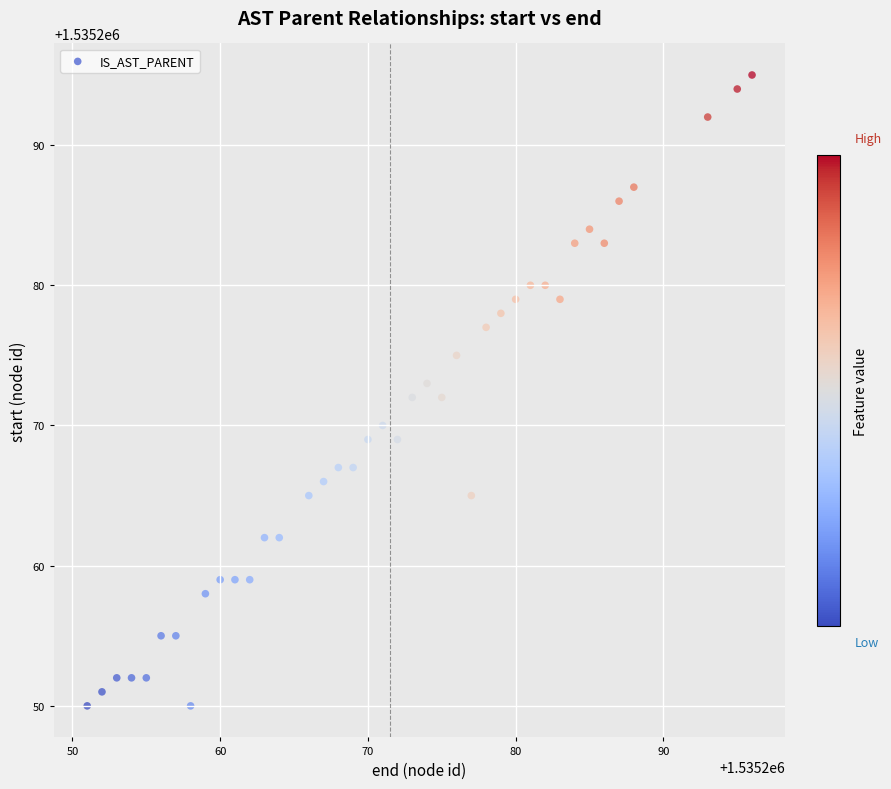

What is the range of X values (max minus min)?

45